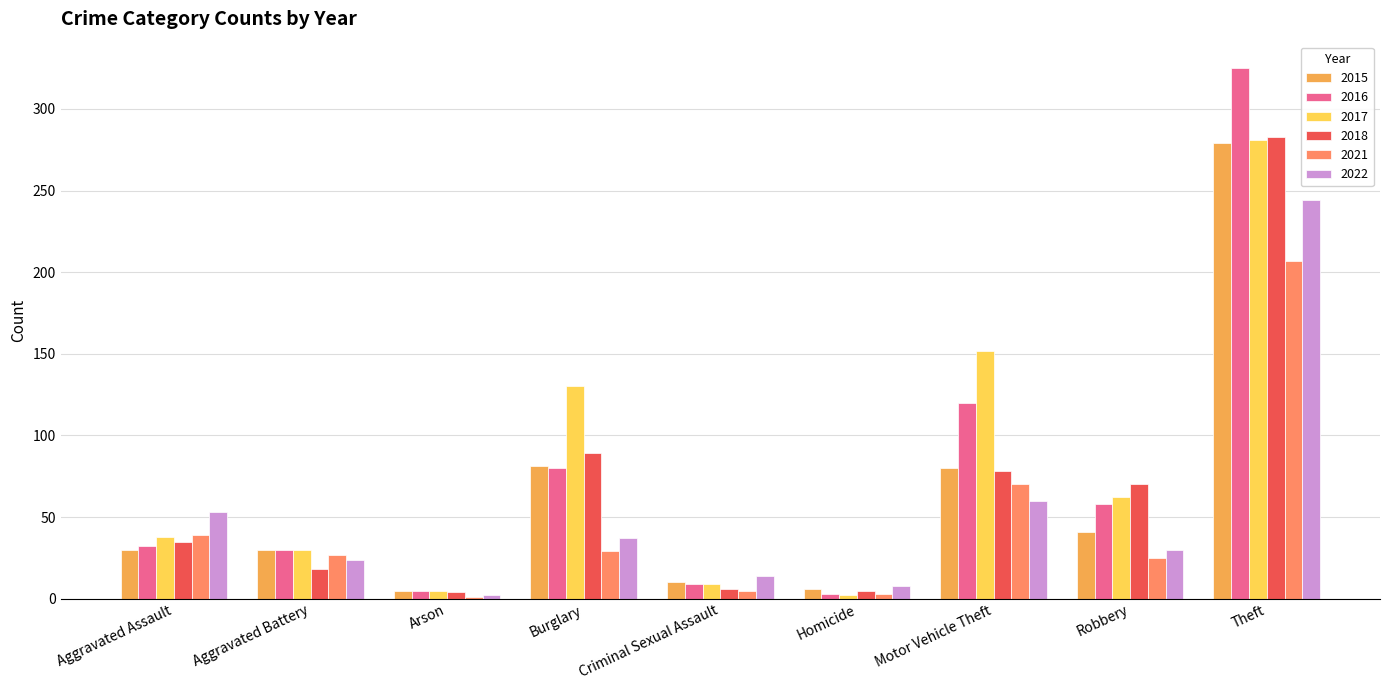

What is the total value across all series at Aggravated Assault?

227